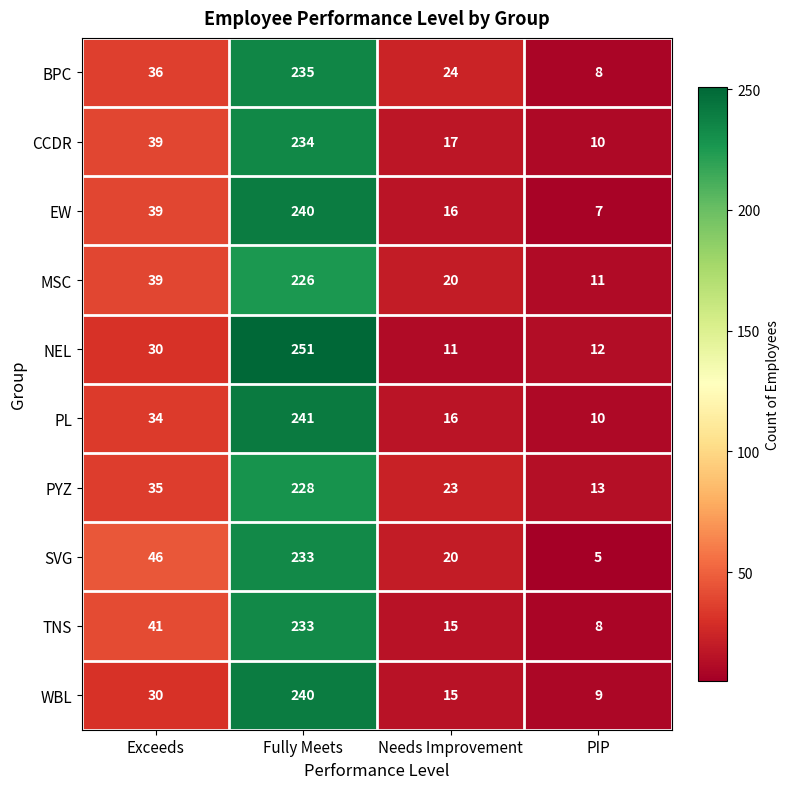

What is the total value across all series at PIP?

93